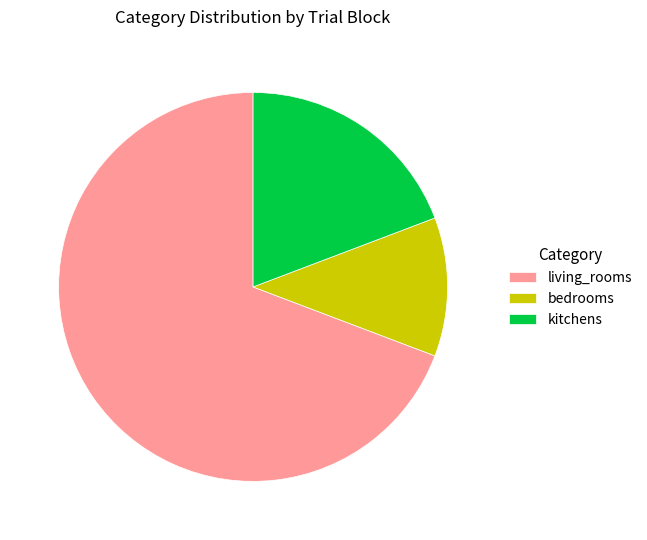

Rank the categories by value from highest to lowest.

living_rooms, kitchens, bedrooms